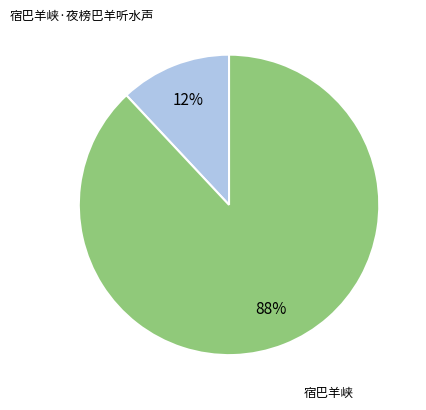

Which slice is the largest?

宿巴羊峡